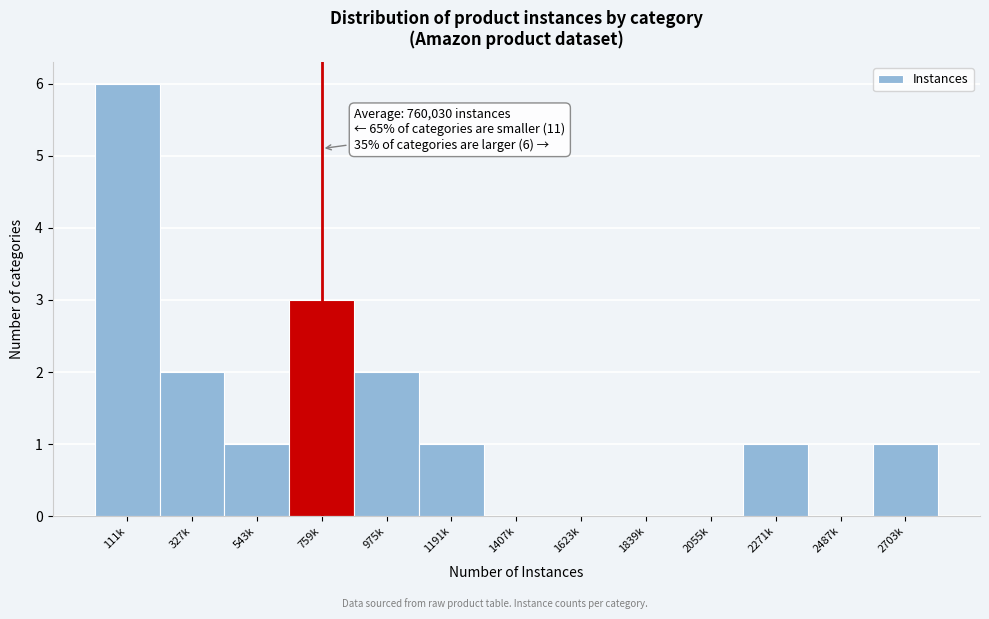

Reading right to left, what are all the values shown in this chart?

2703k=1	2487k=0	2271k=1	2055k=0	1839k=0	1623k=0	1407k=0	1191k=1	975k=2	759k=3	543k=1	327k=2	111k=6